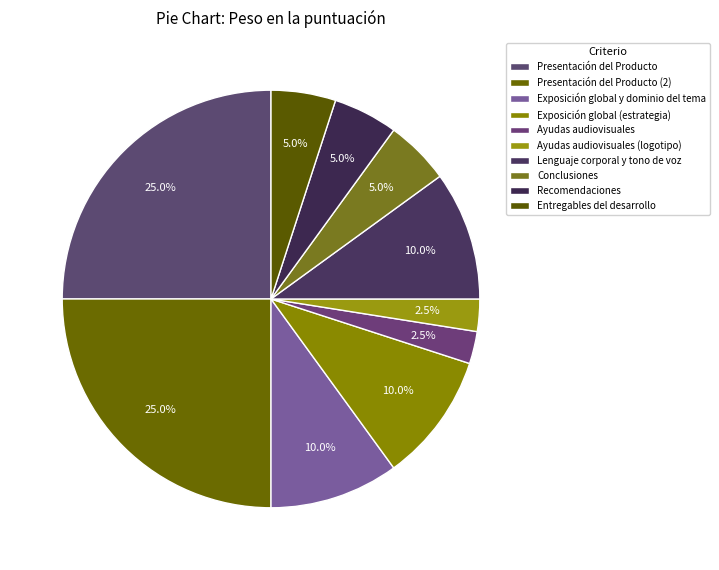

Count the number of slices in the pie.

10